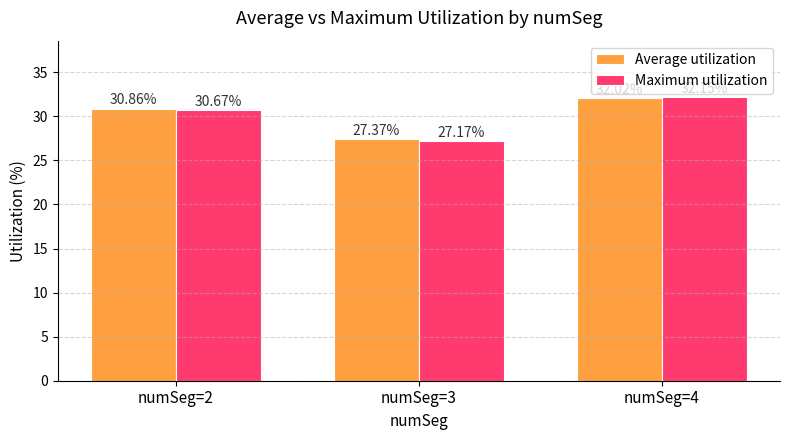

How many bars are there in total?

6